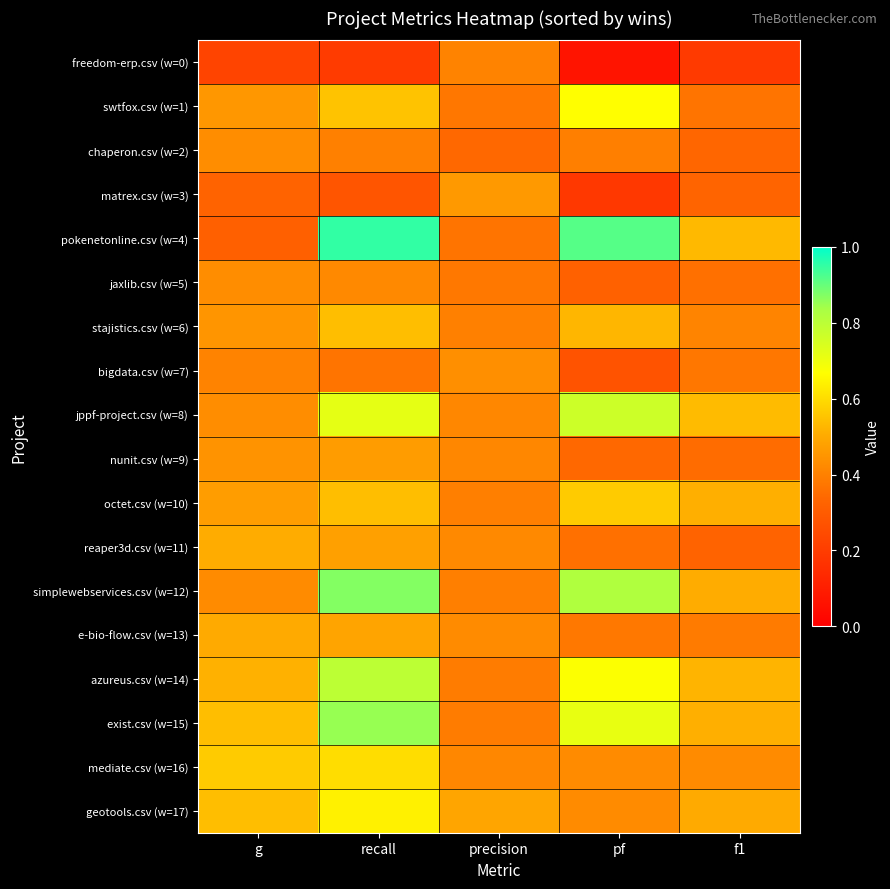

Reading left to right, list all the values displayed in this chart.

freedom-erp.csv (w=0): g=0.2	recall=0.2	precision=0.4	pf=0.1	f1=0.2
swtfox.csv (w=1): g=0.5	recall=0.6	precision=0.4	pf=0.7	f1=0.4
chaperon.csv (w=2): g=0.4	recall=0.4	precision=0.3	pf=0.4	f1=0.3
matrex.csv (w=3): g=0.3	recall=0.3	precision=0.5	pf=0.2	f1=0.3
pokenetonline.csv (w=4): g=0.3	recall=0.9	precision=0.4	pf=0.9	f1=0.5
jaxlib.csv (w=5): g=0.4	recall=0.4	precision=0.4	pf=0.3	f1=0.4
stajistics.csv (w=6): g=0.4	recall=0.5	precision=0.4	pf=0.5	f1=0.4
bigdata.csv (w=7): g=0.4	recall=0.4	precision=0.4	pf=0.3	f1=0.4
jppf-project.csv (w=8): g=0.4	recall=0.7	precision=0.4	pf=0.8	f1=0.5
nunit.csv (w=9): g=0.4	recall=0.5	precision=0.4	pf=0.3	f1=0.3
octet.csv (w=10): g=0.5	recall=0.5	precision=0.4	pf=0.6	f1=0.5
reaper3d.csv (w=11): g=0.5	recall=0.5	precision=0.4	pf=0.4	f1=0.3
simplewebservices.csv (w=12): g=0.4	recall=0.9	precision=0.4	pf=0.8	f1=0.5
e-bio-flow.csv (w=13): g=0.5	recall=0.5	precision=0.4	pf=0.4	f1=0.4
azureus.csv (w=14): g=0.5	recall=0.8	precision=0.4	pf=0.7	f1=0.5
exist.csv (w=15): g=0.5	recall=0.8	precision=0.4	pf=0.7	f1=0.5
mediate.csv (w=16): g=0.6	recall=0.6	precision=0.4	pf=0.4	f1=0.4
geotools.csv (w=17): g=0.5	recall=0.6	precision=0.5	pf=0.4	f1=0.5